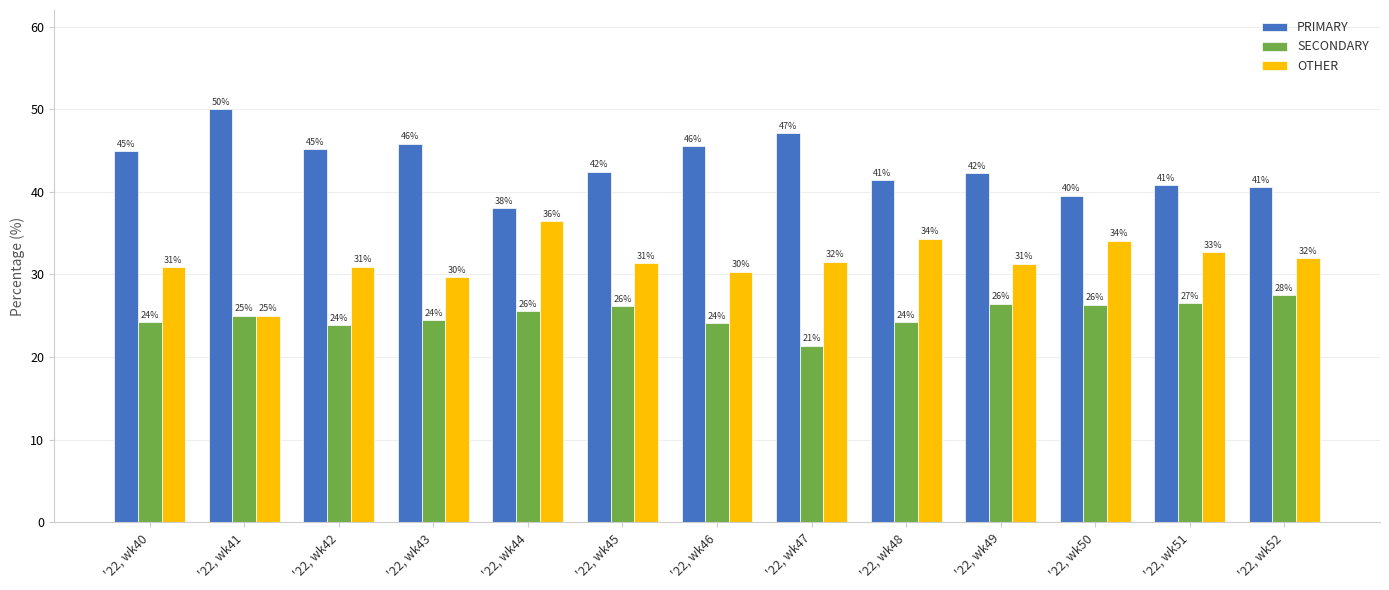

What is the sum of the SECONDARY values at '22, wk51 and '22, wk46?

50.6